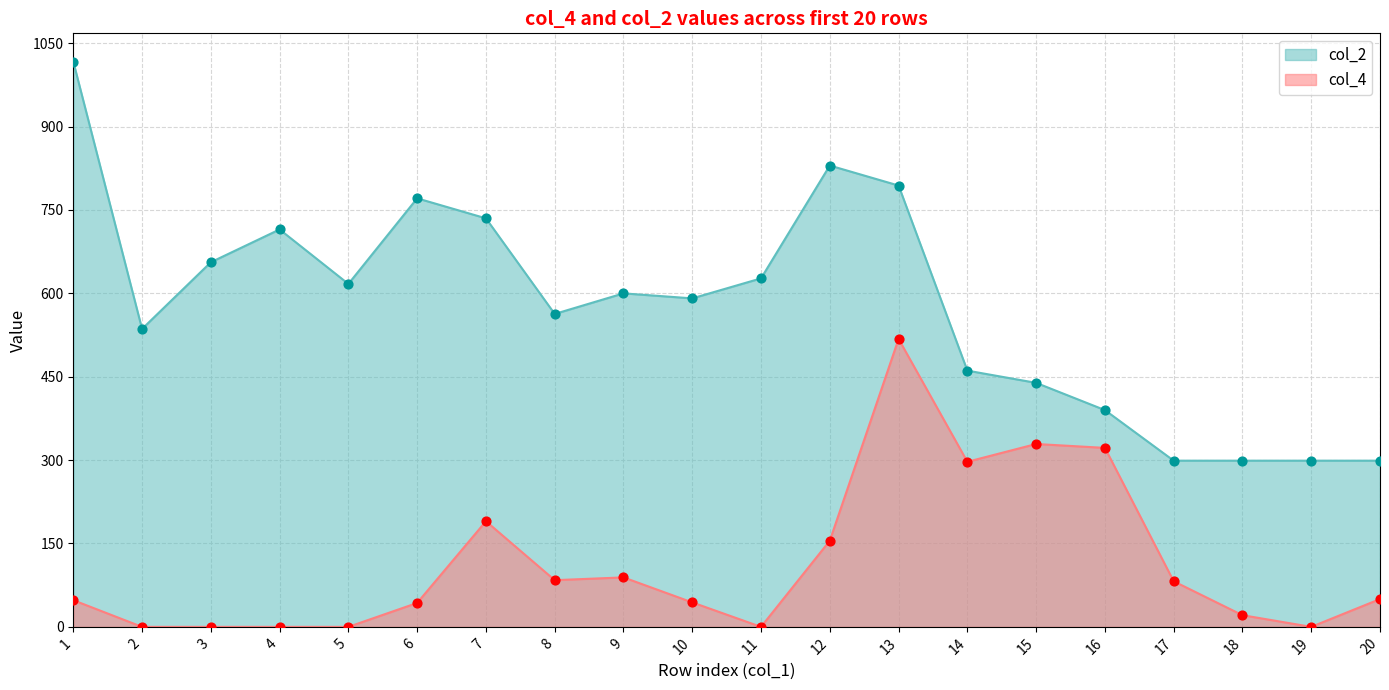

What is the total value across all series at 8?

647